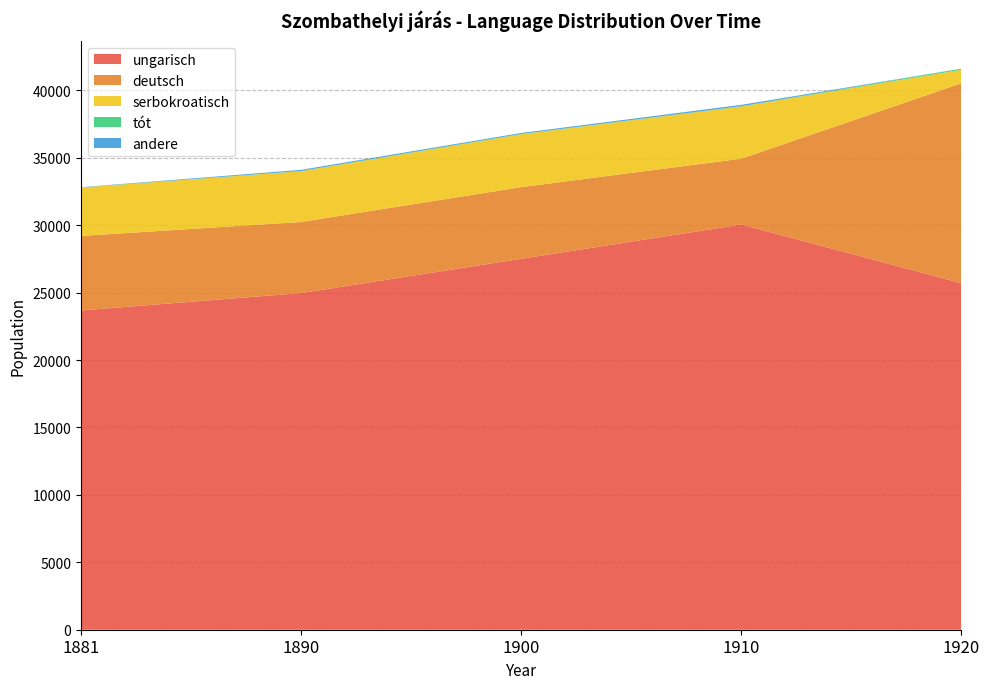

Reading right to left, transcribe all the data shown in this chart.

ungarisch: 25698	30054	27507	24968	23677
deutsch: 14829	4880	5317	5273	5528
serbokroatisch: 1001	3870	3921	3764	3588
tót: 84	20	24	17	8
andere: 0	101	71	84	19